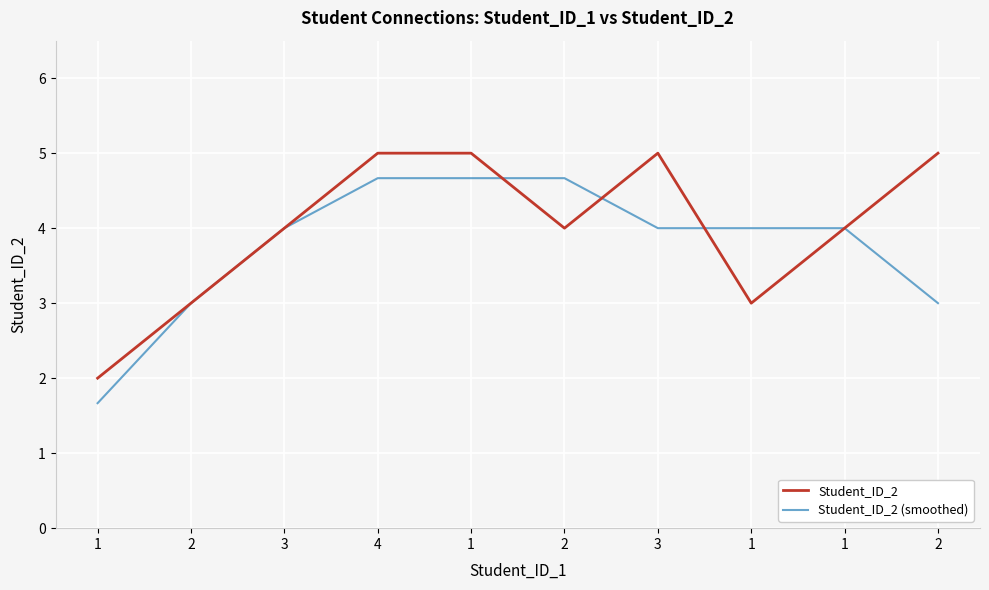

What are all the series names shown in the legend?

Student_ID_2, Student_ID_2 (smoothed)